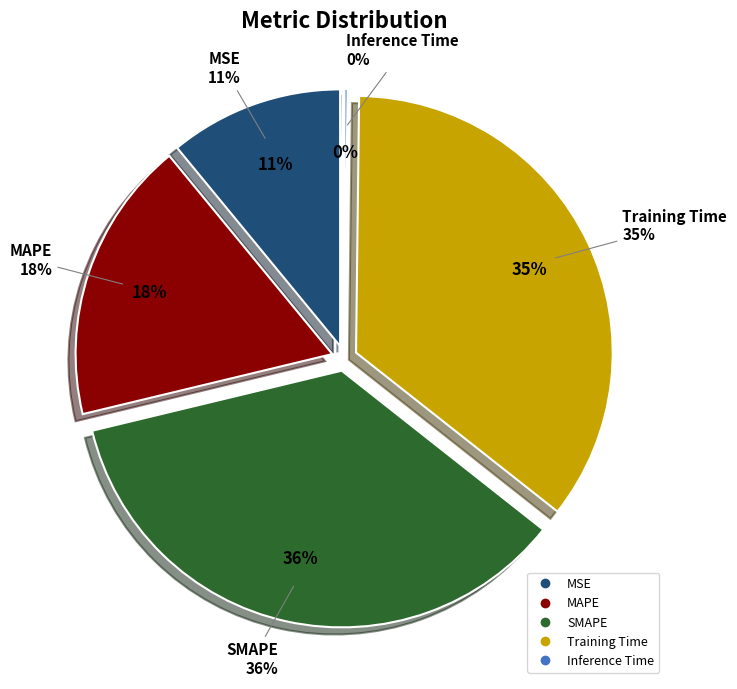

Does MSE represent more than half of the total?

No